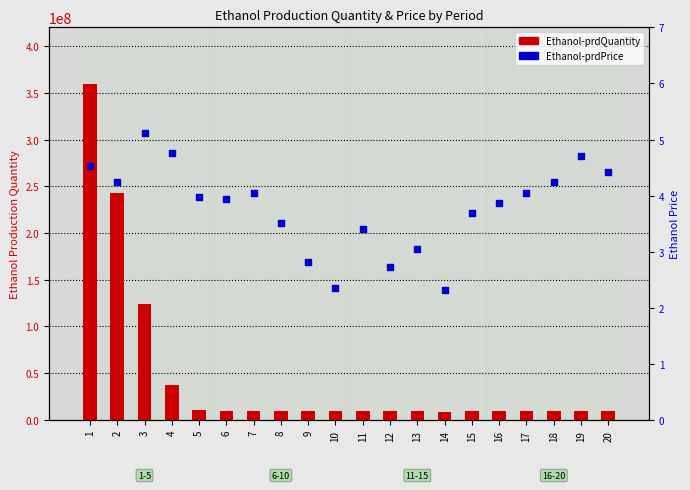

Is the value of Ethanol-prdPrice at 18 greater than the value of Ethanol-prdQuantity at 20?

No